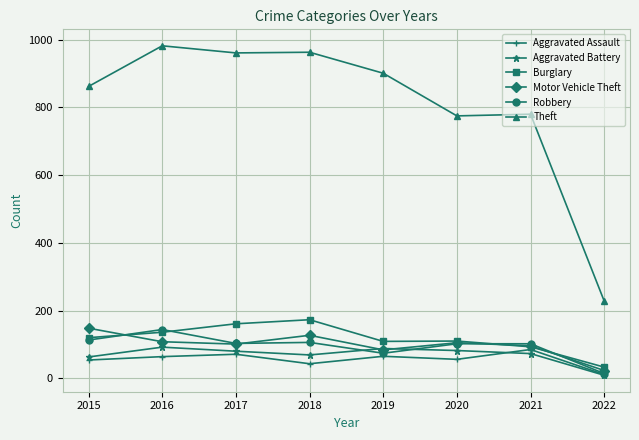

At which label does Robbery first exceed 103?

2015